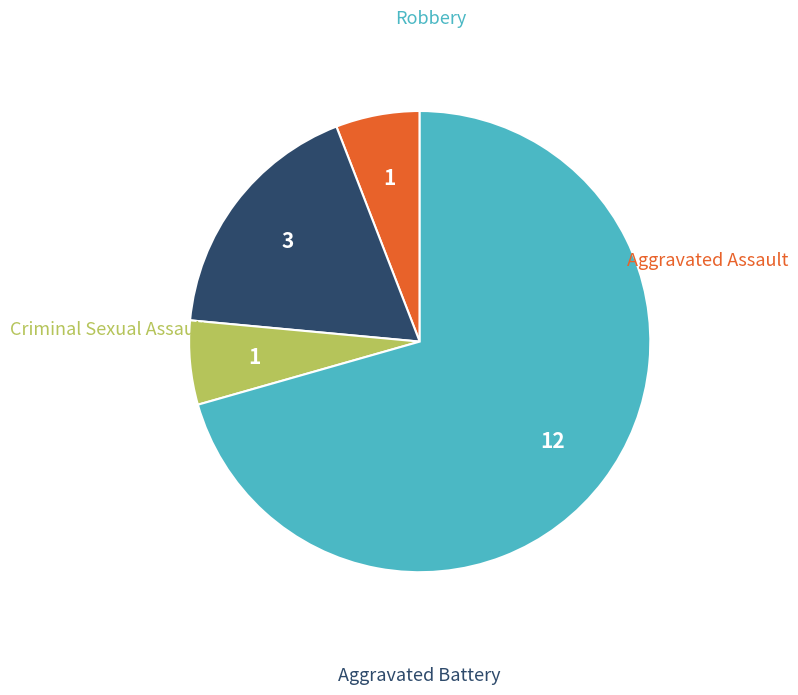

Is there a majority slice in this chart?

Yes